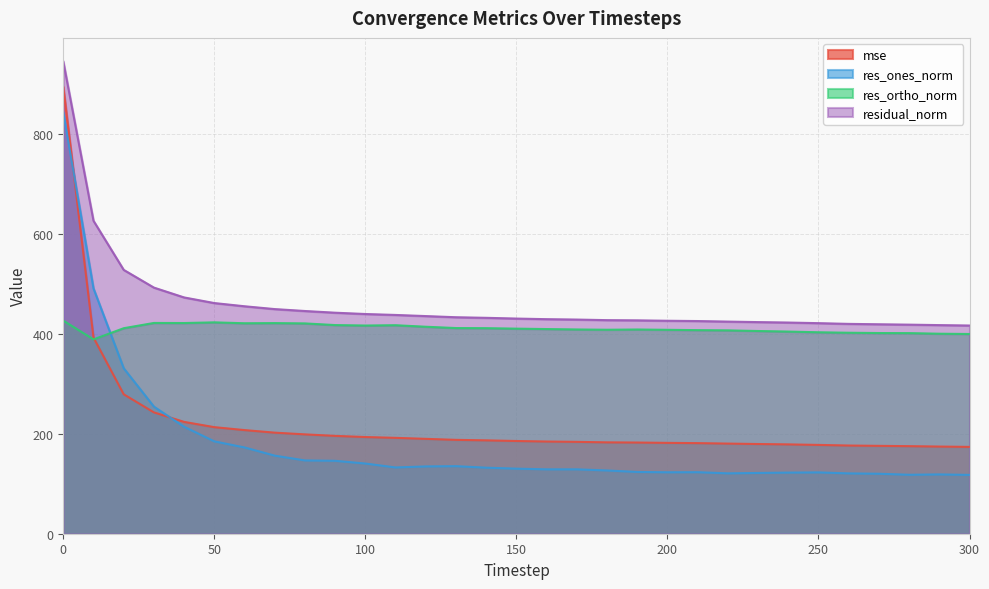

What is the value of the mse point at the 8th from the left?

202.4